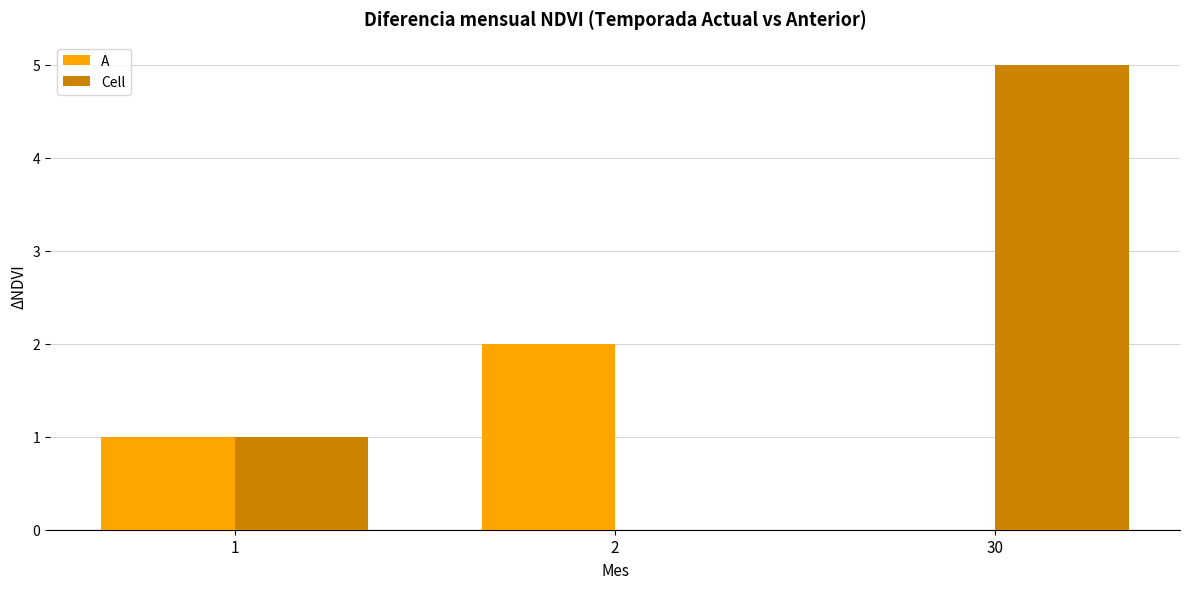

At which label does Cell reach its peak?

30